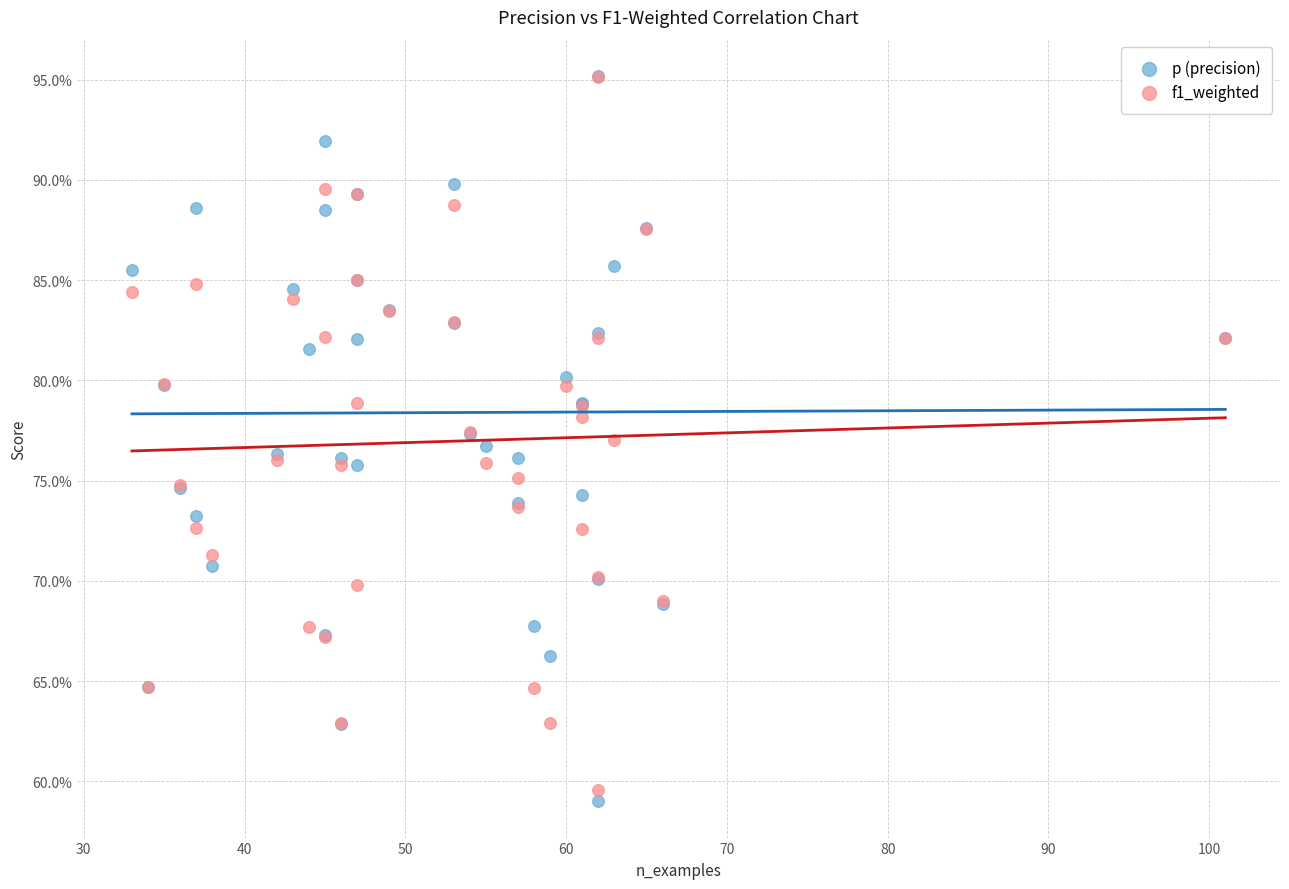

Which series has the widest spread of Y values?

p (precision)